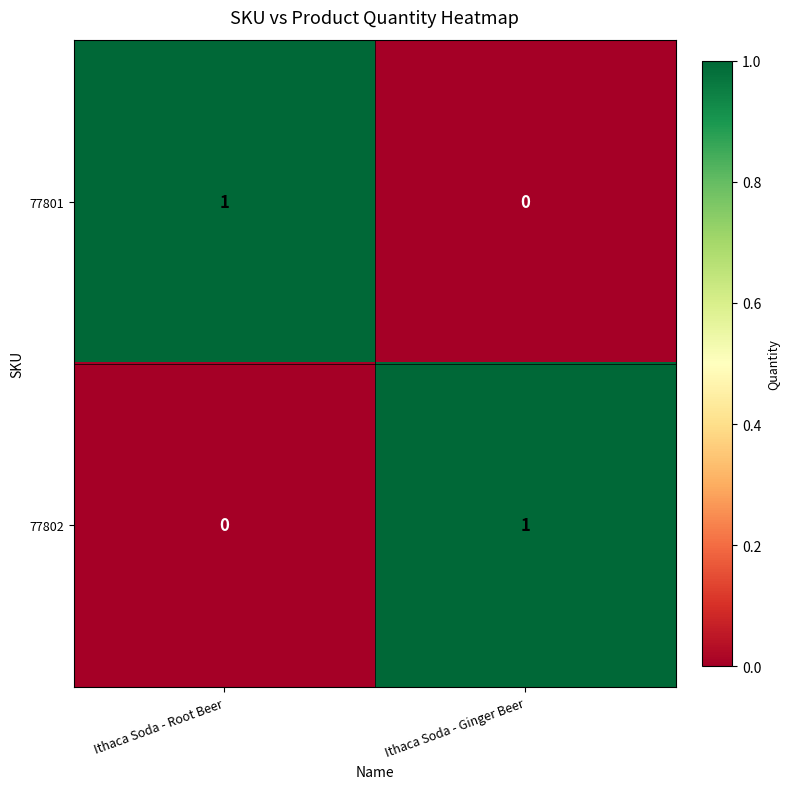

At which label is 77802 closest to 0?

Ithaca Soda - Root Beer